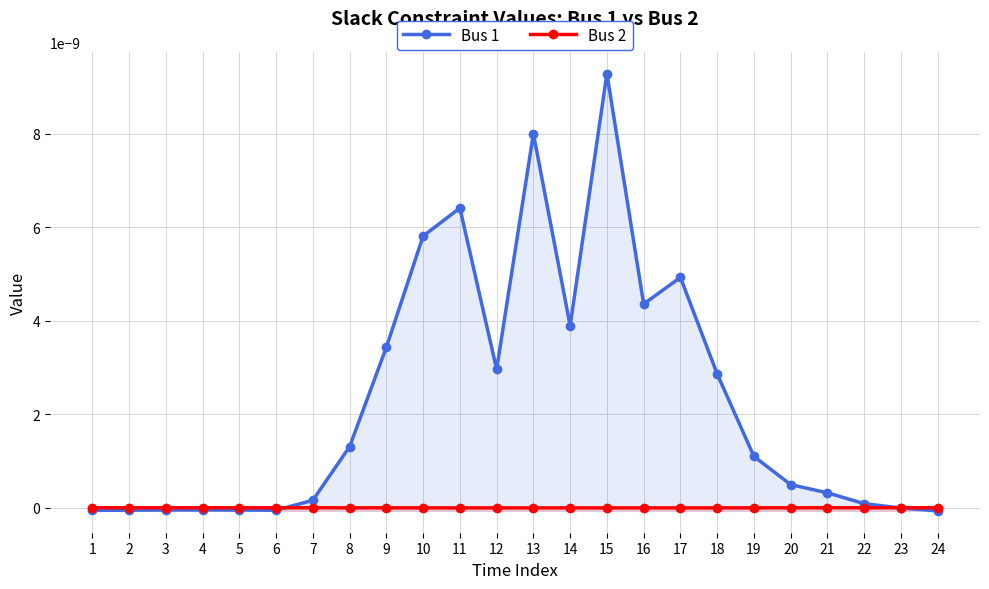

Does the chart display data point markers on the line(s)?

Yes